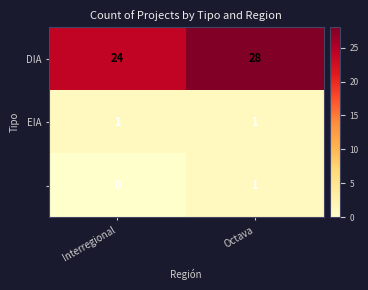

What is the total value across all series at Octava?

30